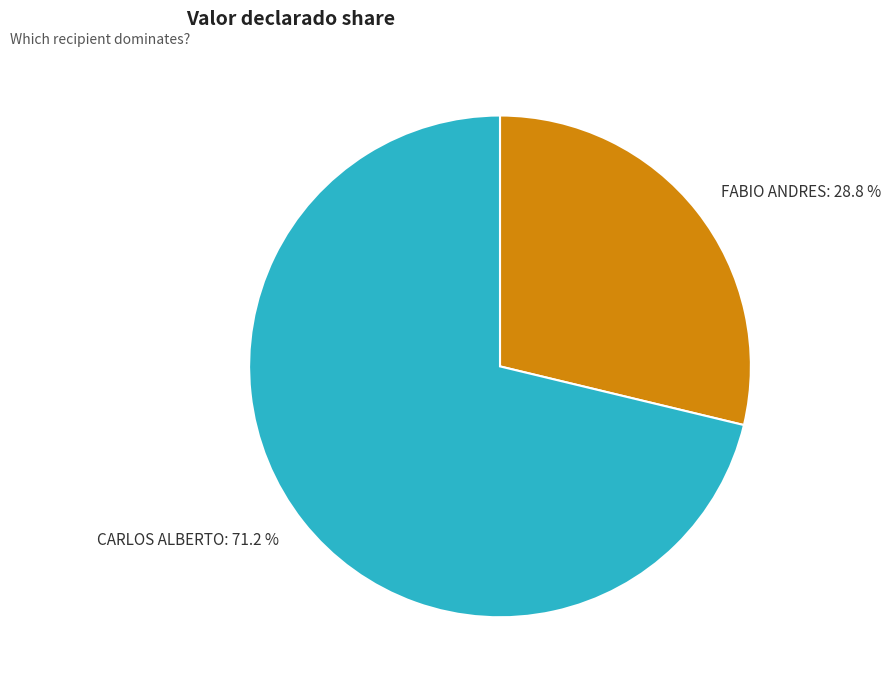

Is there a majority slice in this chart?

Yes